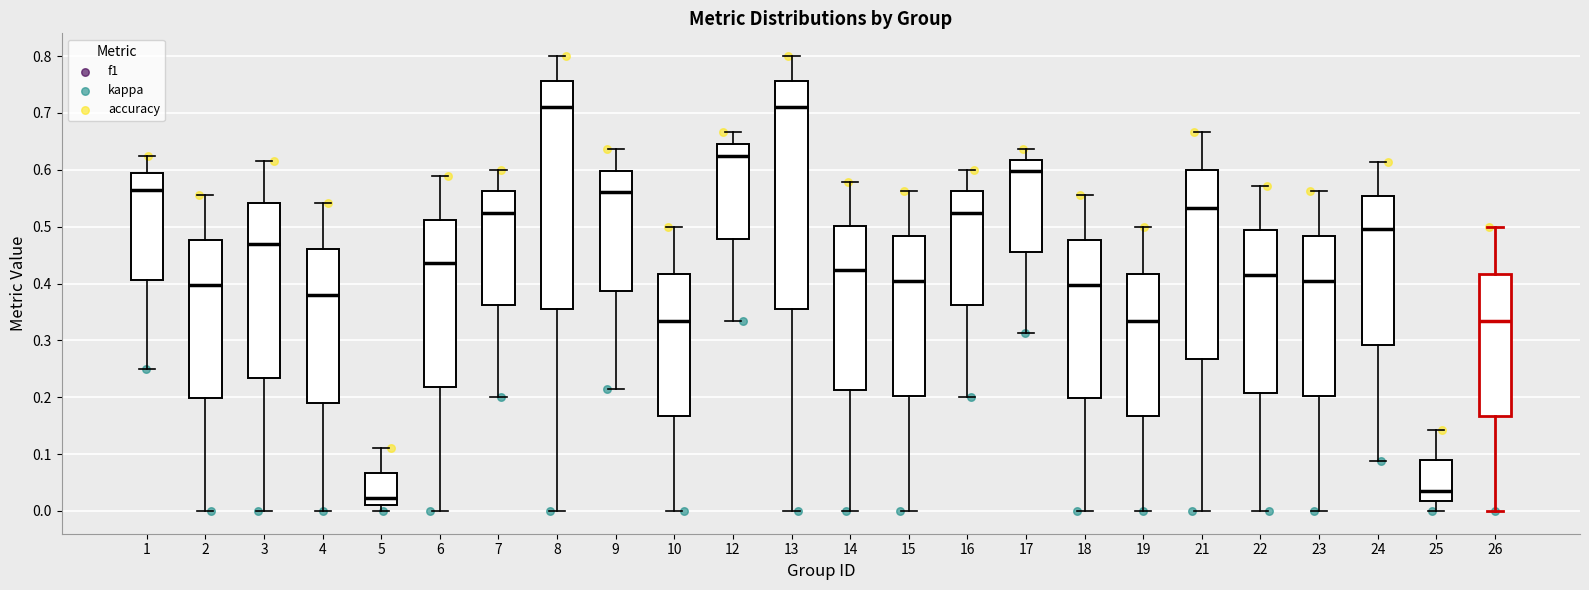

Where does the lower whisker of the box at x = 18 end on the y-axis? The values are not printed on the chart, so give them approximately, as read against the axis.

0.00